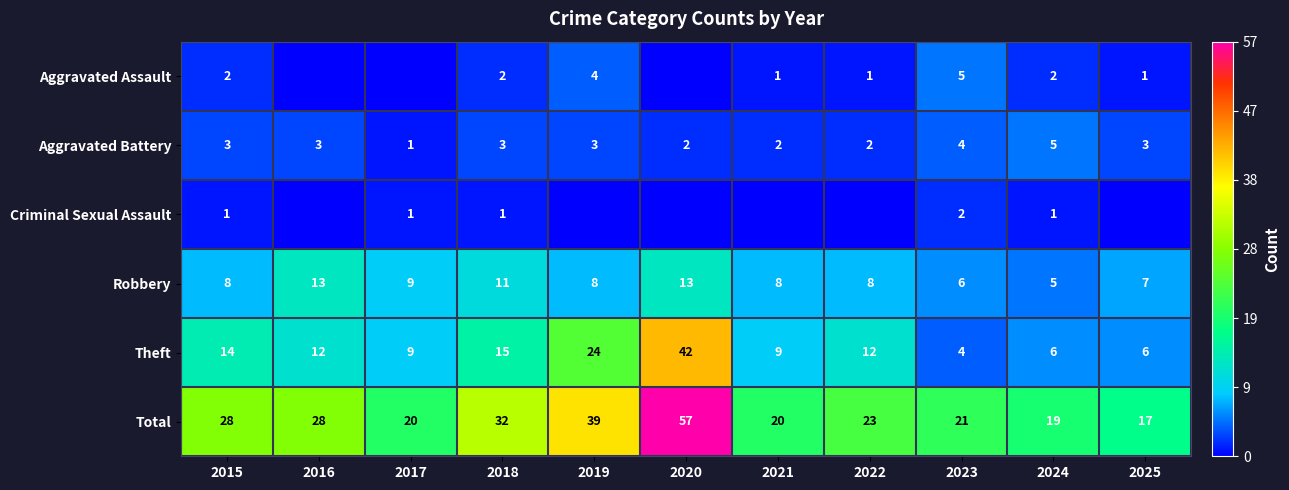

The Robbery series shows 8 at 2022. True or false?

True